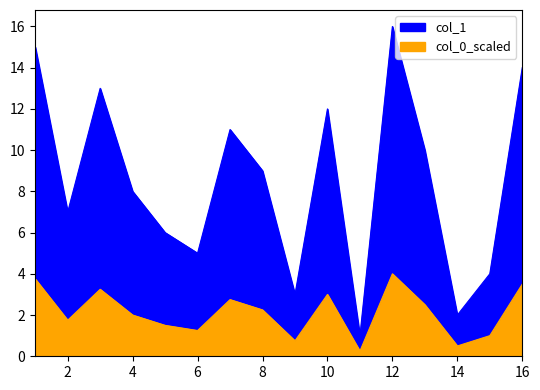

The chart shows a value of 3 at 10. True or false?

False